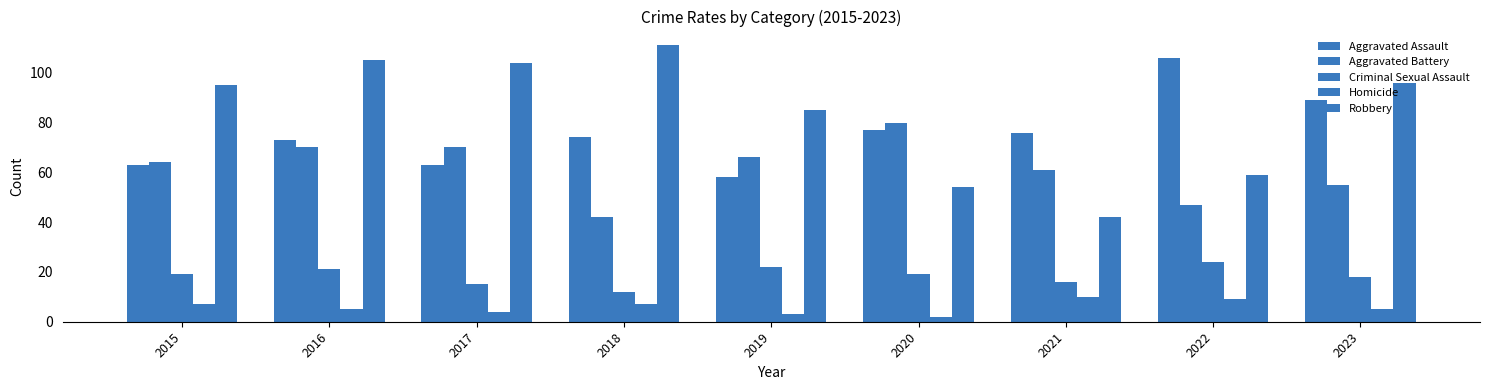

Between 2016 and 2019, which series saw the biggest shift?

Robbery